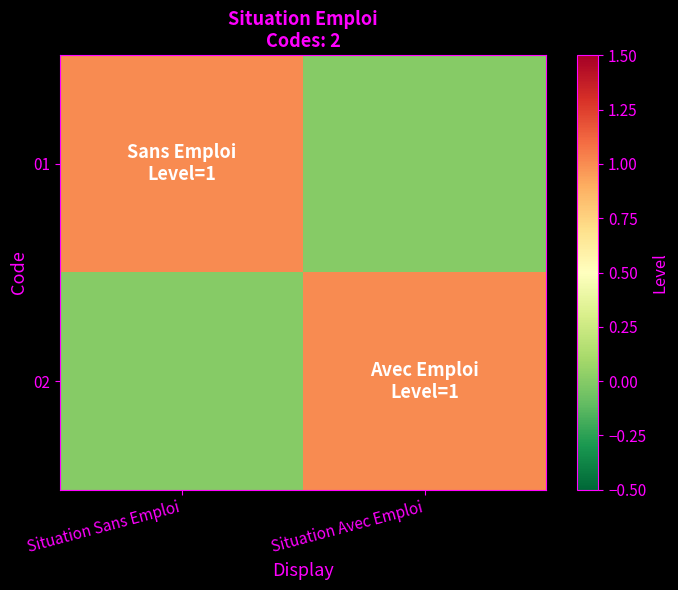

Which category has the lowest value across all series?

Situation Avec Emploi